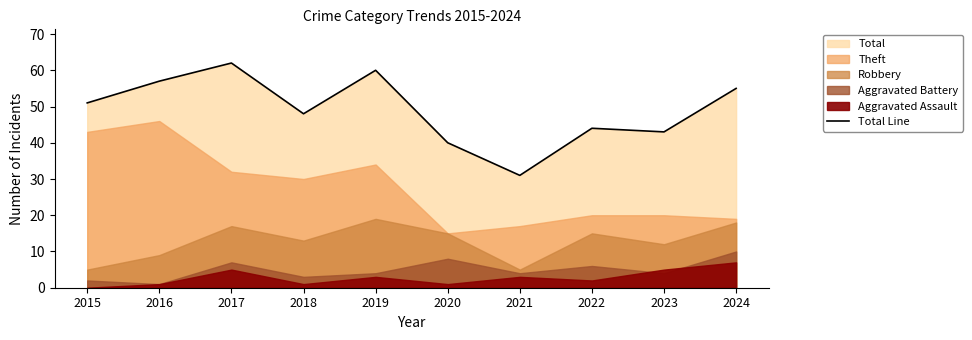

Does the chart have visible grid lines?

No